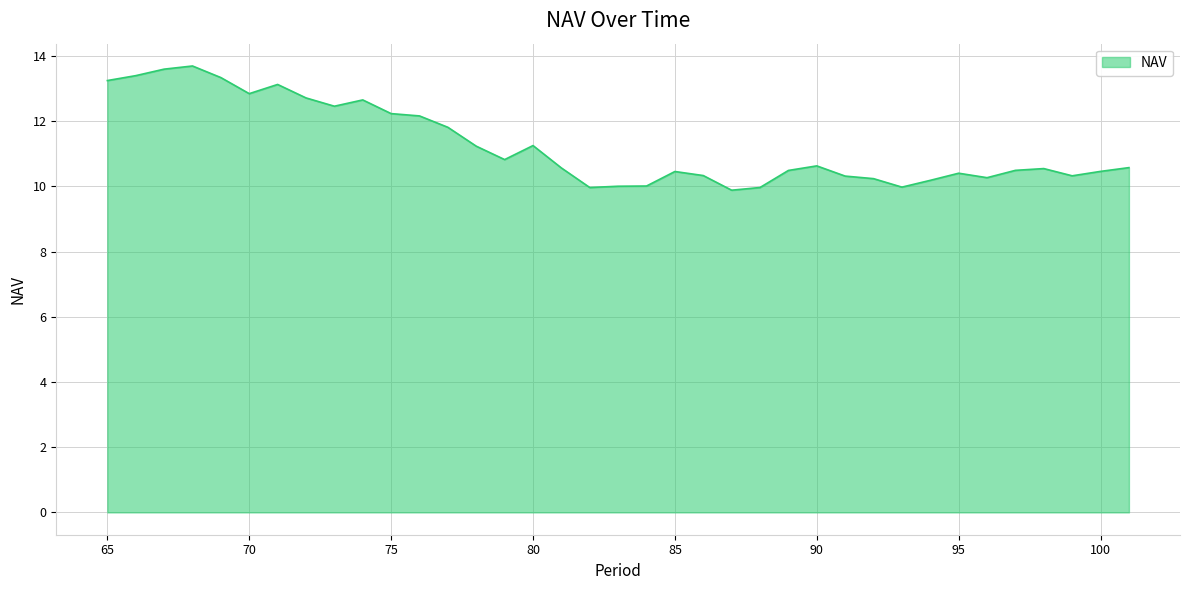

What is the difference between the maximum and minimum values?

3.8